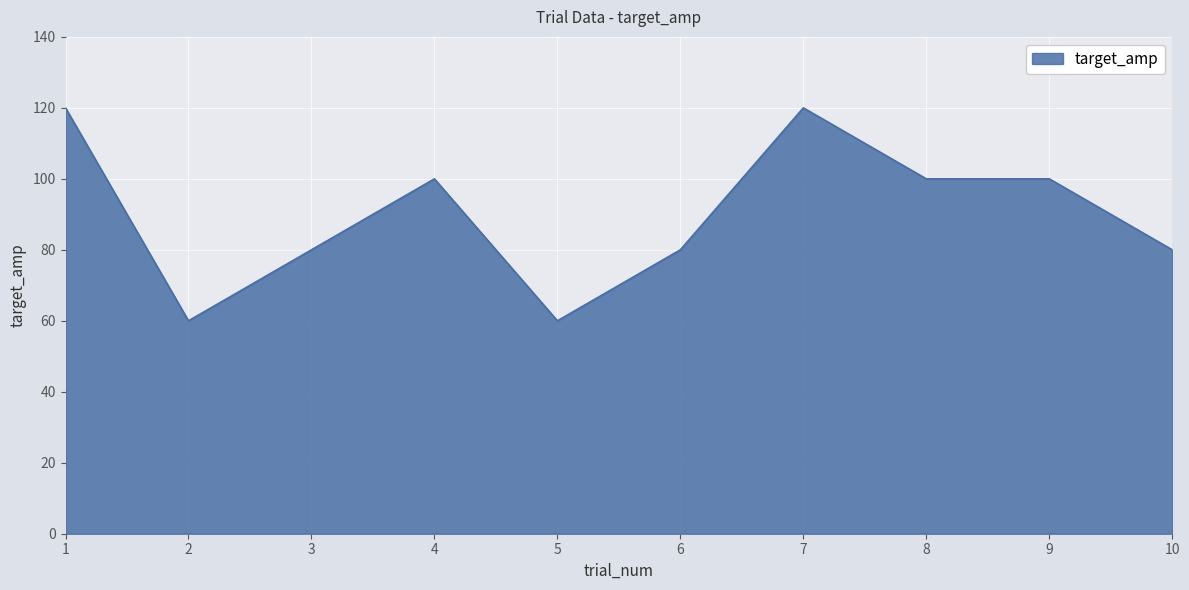

What is the minimum value shown in the chart?

60